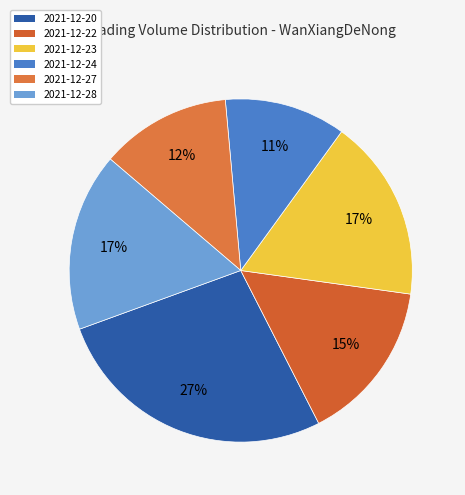

How many segments does this pie chart have?

6